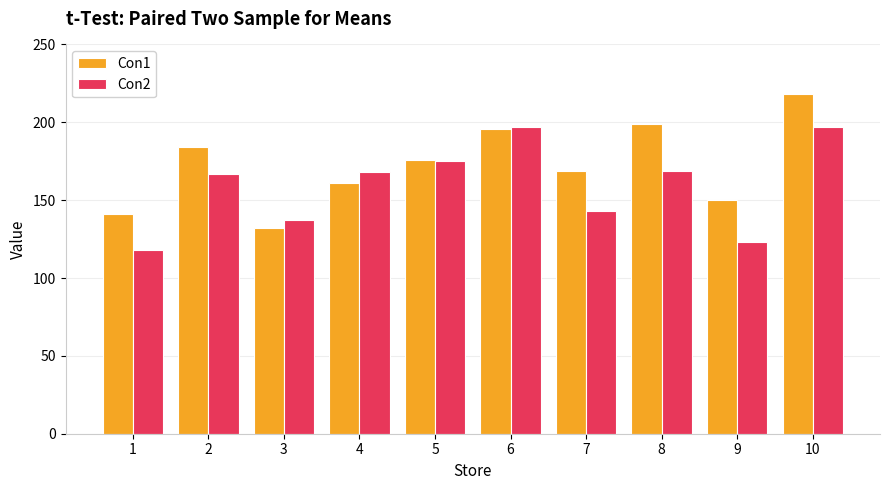

What is the difference between the Con1 values at 5 and 4?

15